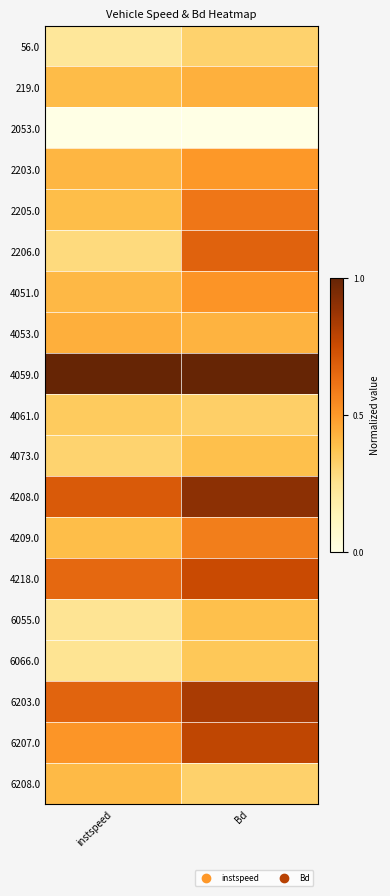

Reading left to right, extract all data points from this chart.

56.0: instspeed=0.2	Bd=0.3
219.0: instspeed=0.4	Bd=0.4
2053.0: instspeed=0.0	Bd=0.0
2203.0: instspeed=0.4	Bd=0.5
2205.0: instspeed=0.4	Bd=0.6
2206.0: instspeed=0.3	Bd=0.7
4051.0: instspeed=0.4	Bd=0.5
4053.0: instspeed=0.4	Bd=0.4
4059.0: instspeed=1.0	Bd=1.0
4061.0: instspeed=0.3	Bd=0.3
4073.0: instspeed=0.3	Bd=0.4
4208.0: instspeed=0.7	Bd=0.9
4209.0: instspeed=0.4	Bd=0.6
4218.0: instspeed=0.6	Bd=0.8
6055.0: instspeed=0.2	Bd=0.4
6066.0: instspeed=0.2	Bd=0.4
6203.0: instspeed=0.7	Bd=0.8
6207.0: instspeed=0.5	Bd=0.8
6208.0: instspeed=0.4	Bd=0.3